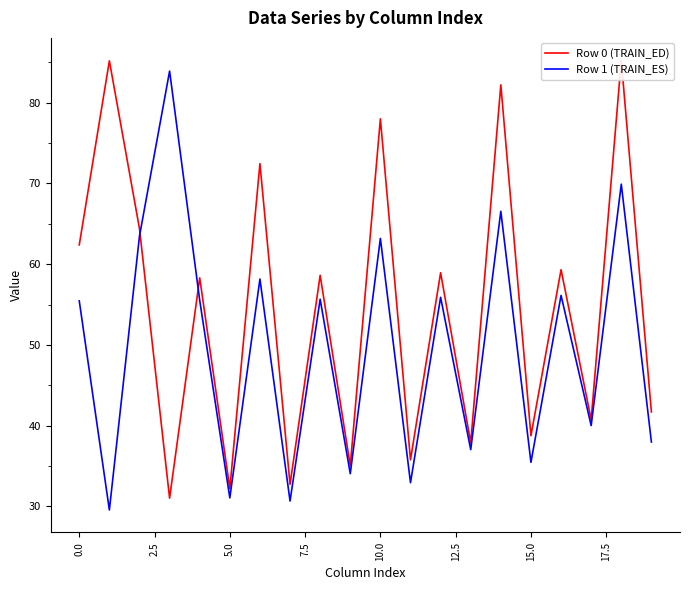

Which series has the largest range (max minus min)?

Row 1 (TRAIN_ES)